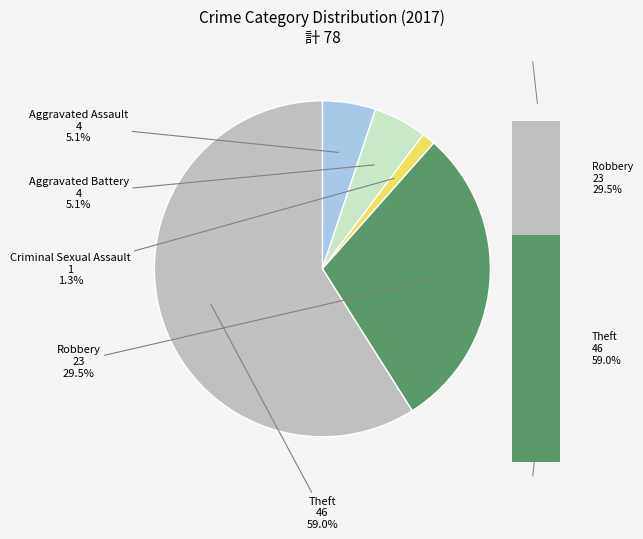

What percentage do Criminal Sexual Assault and Aggravated Battery together represent?

6.4%